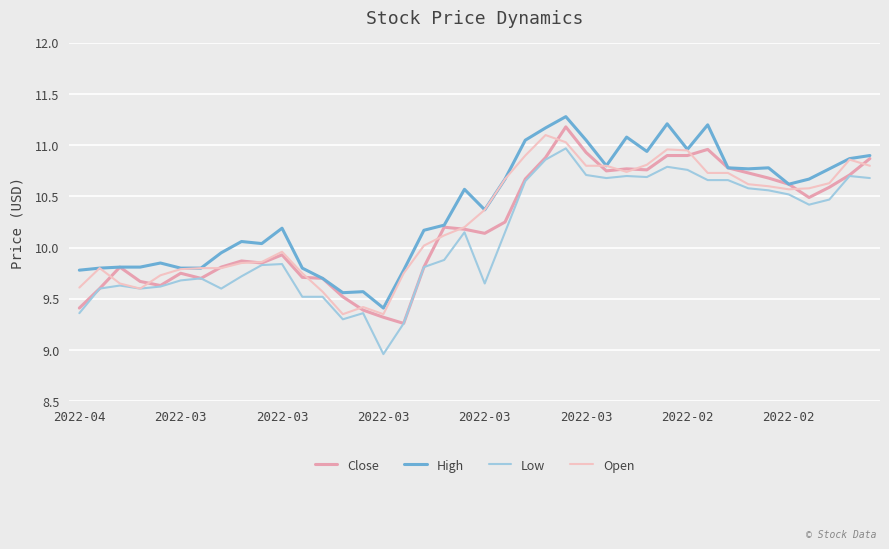

True or false: Low and High cross at least once.

False